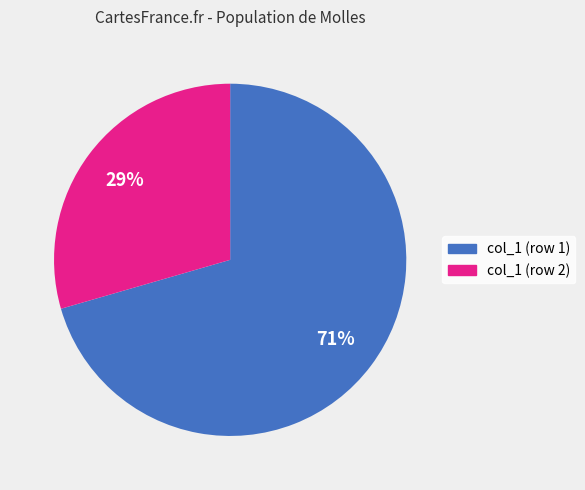

Is there a majority slice in this chart?

Yes